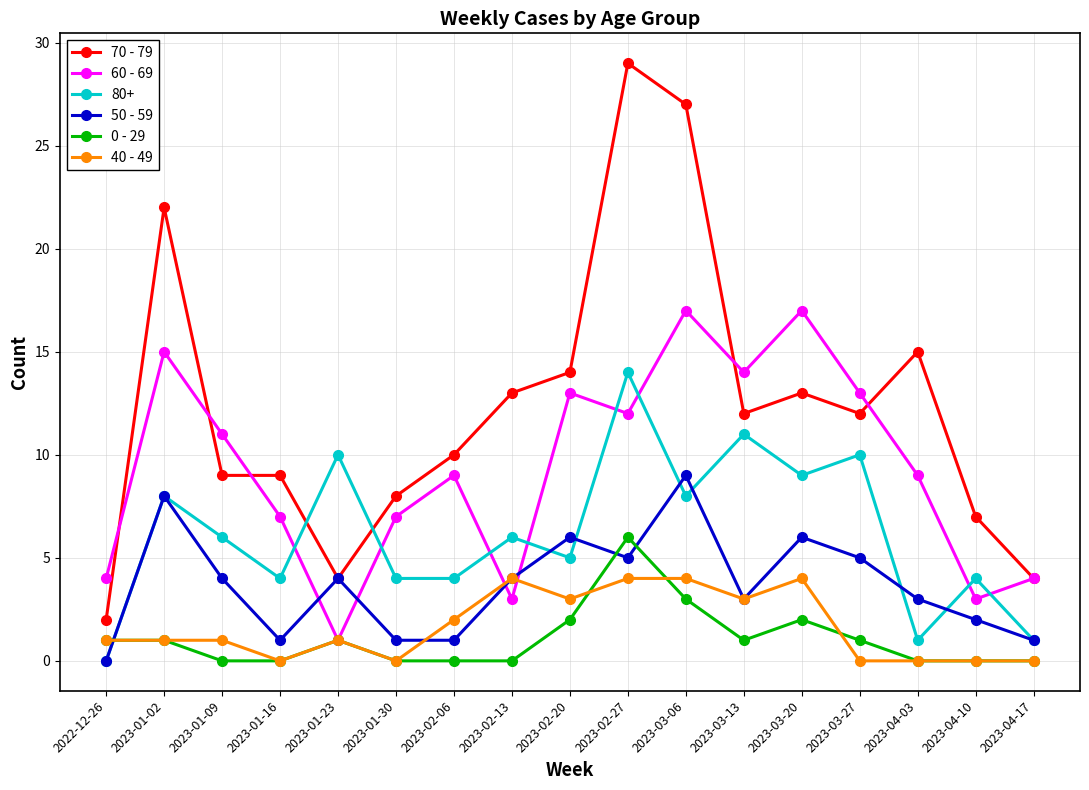

Which series changed the most between 2023-01-02 and 2023-02-13?

60 - 69